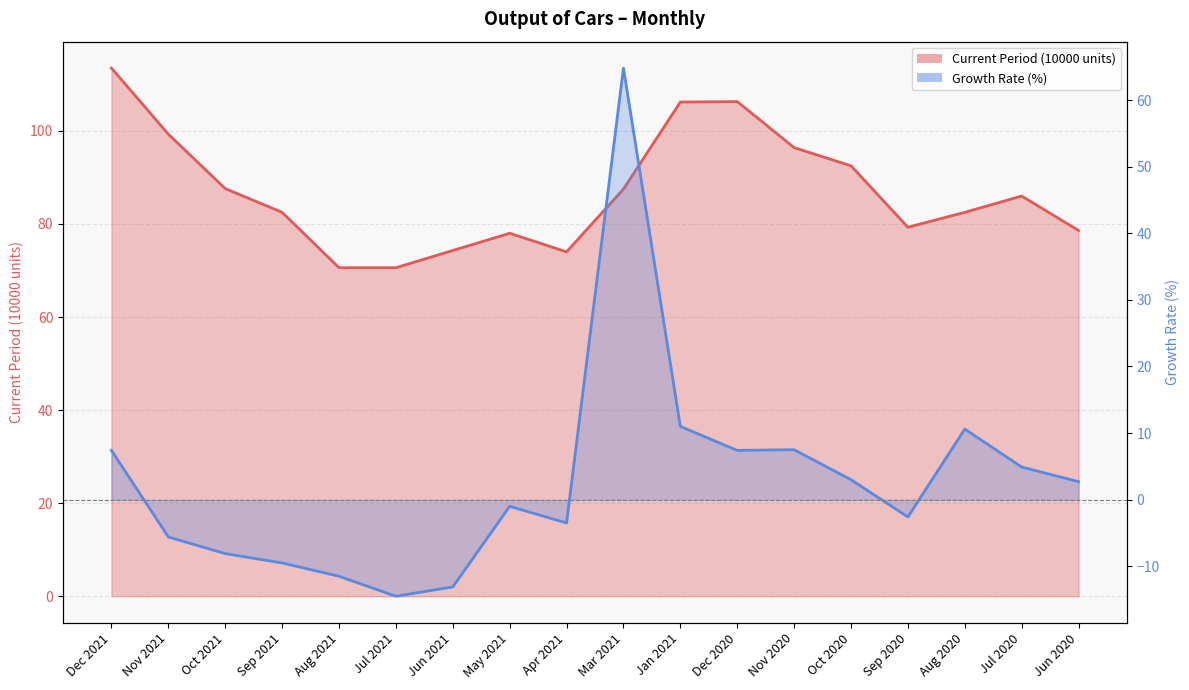

How many lines are shown in the chart?

2